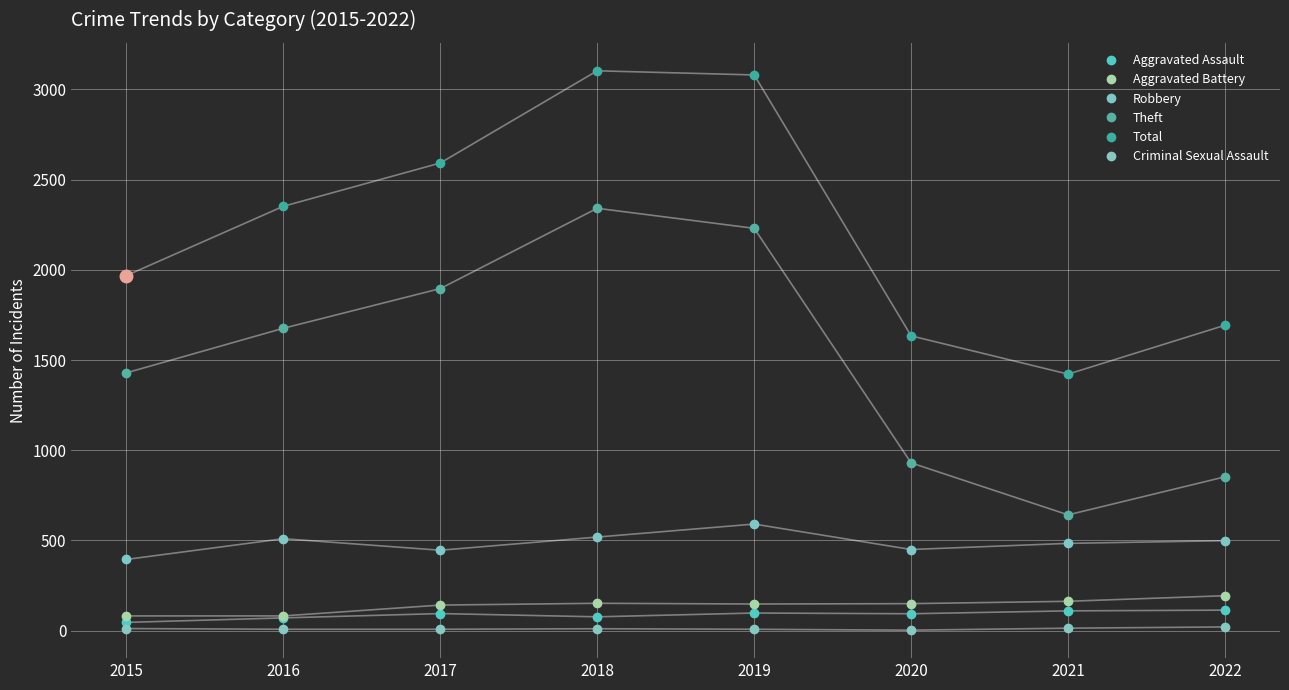

At which category does Aggravated Assault reach its first local valley?

2018